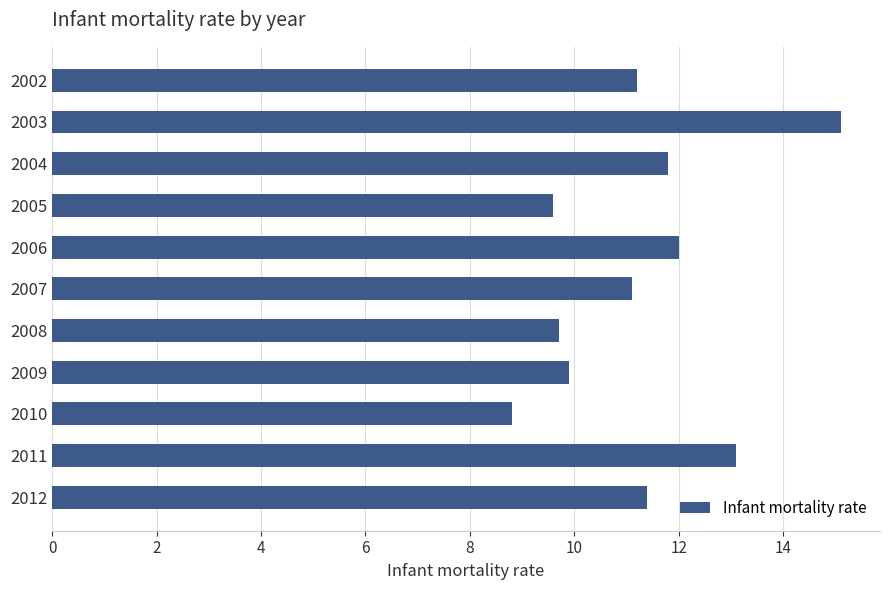

The chart shows a value of 15.7 at 2002. True or false?

False